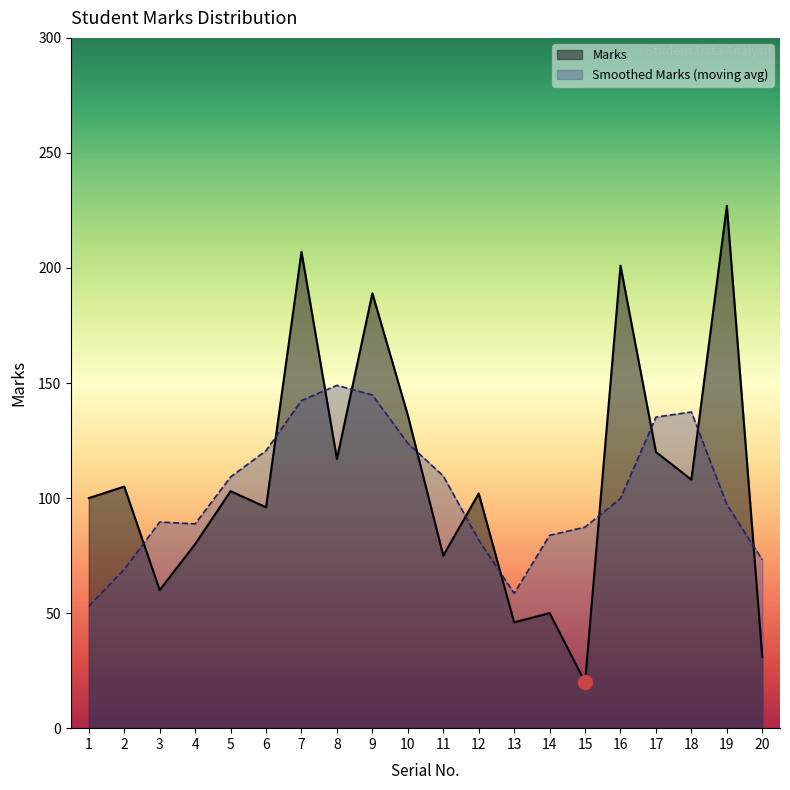

Count the number of data series in this chart.

2